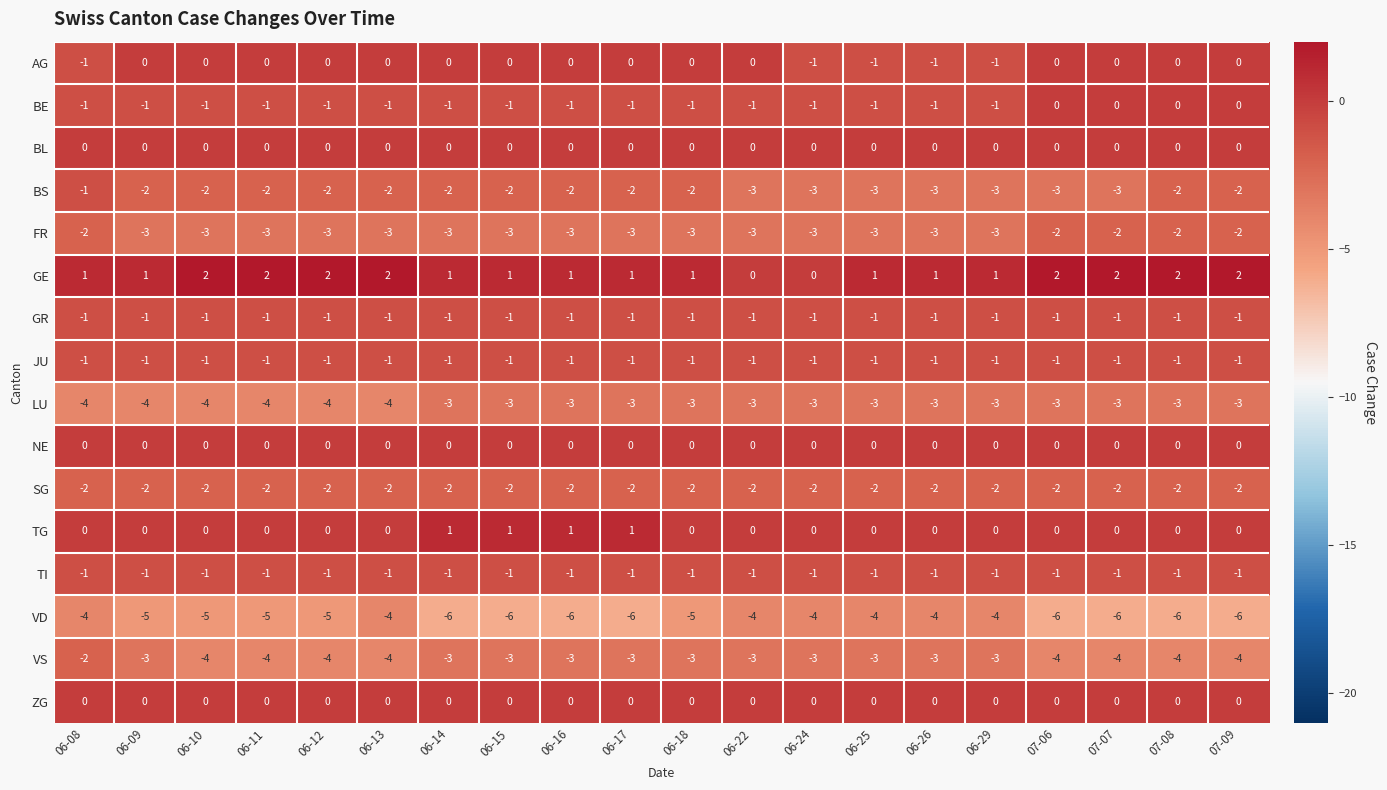

The AG series shows 0 at 06-16. True or false?

True